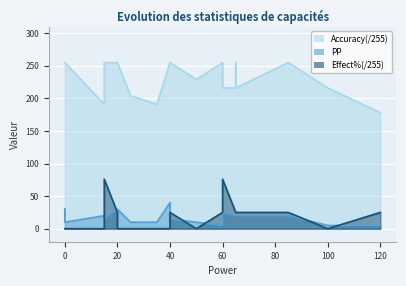

What are all the series names shown in the legend?

Accuracy(/255), PP, Effect%(/255)